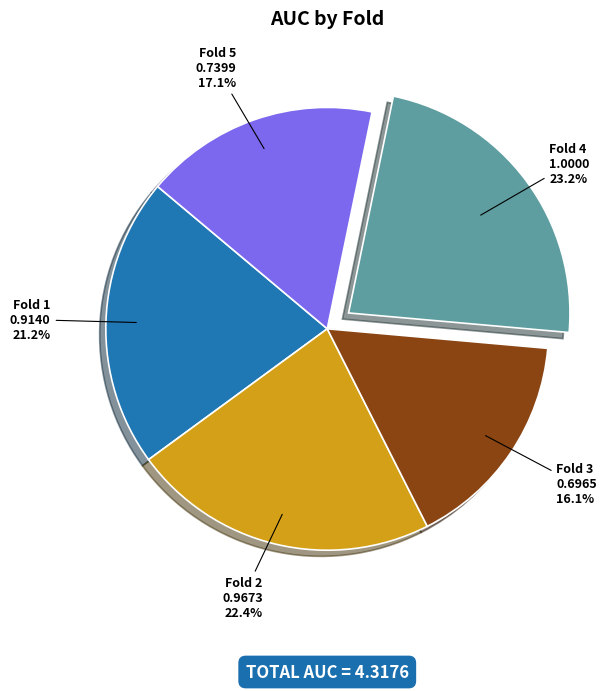

To the nearest percent, what percentage of the pie is Fold 3?

16%